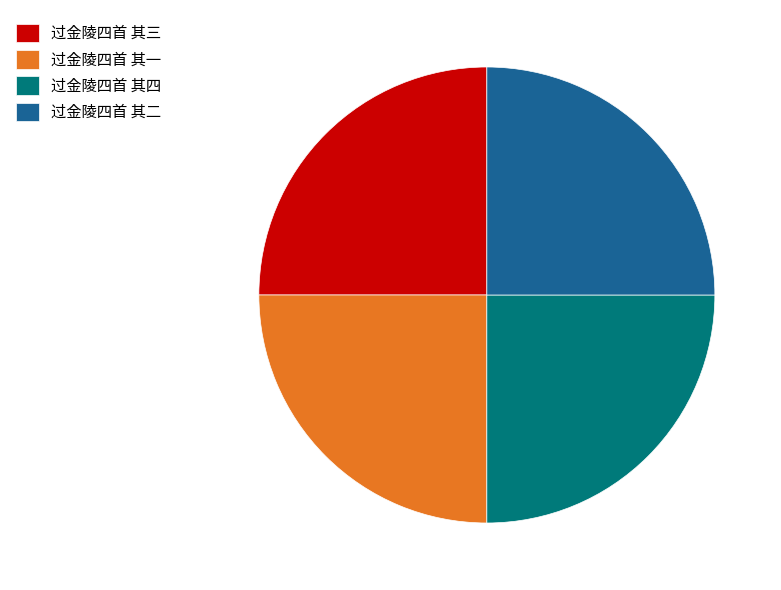

How many slices are in this pie chart?

4